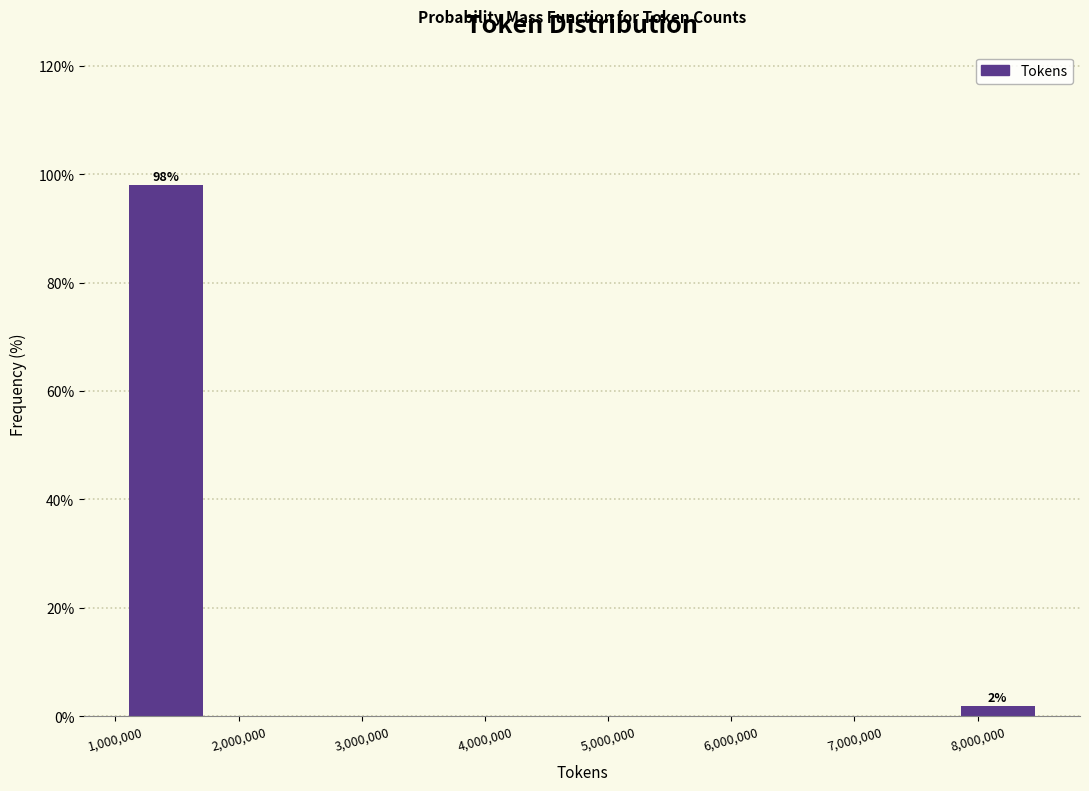

The value at 1,000,000 is 134.0. True or false?

False